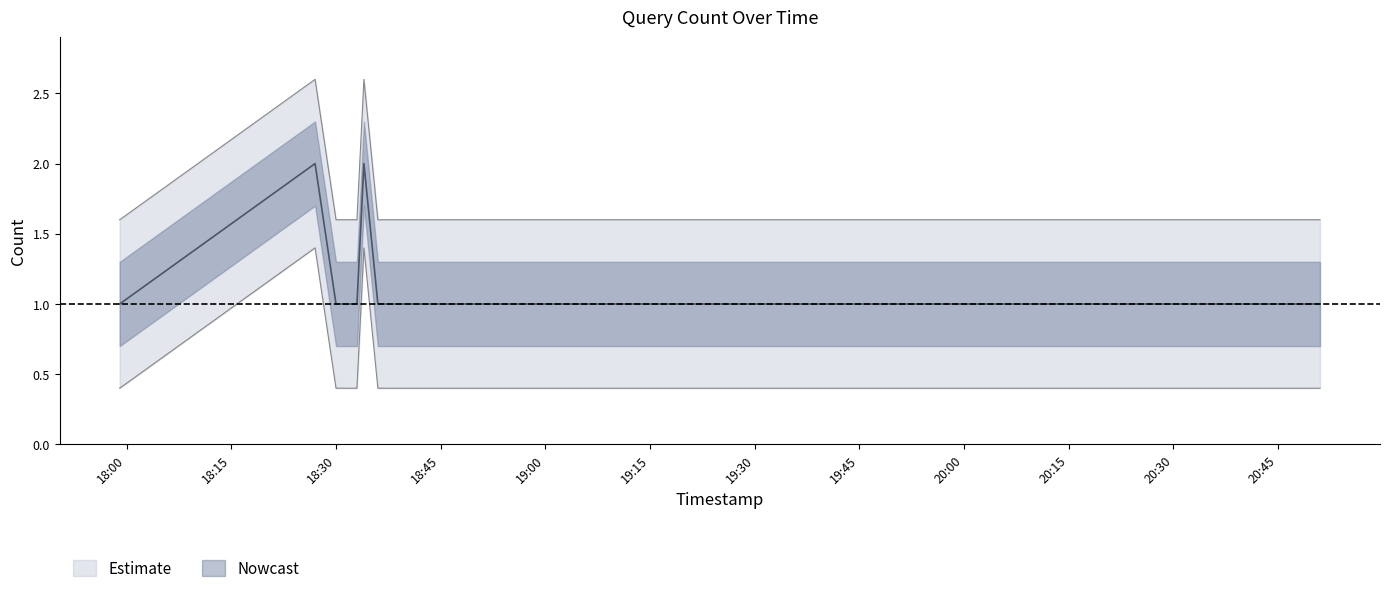

Reading left to right, transcribe all the data shown in this chart.

1	2	1	1	2	1	1	1	1	1	1	1	1	1	1